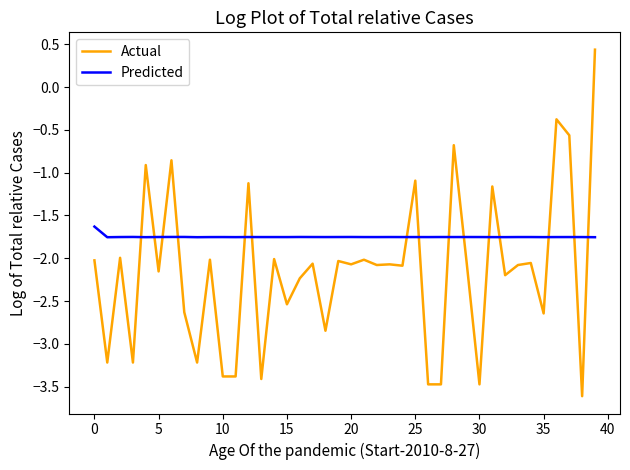

What is the highest value of the Actual series?

0.4